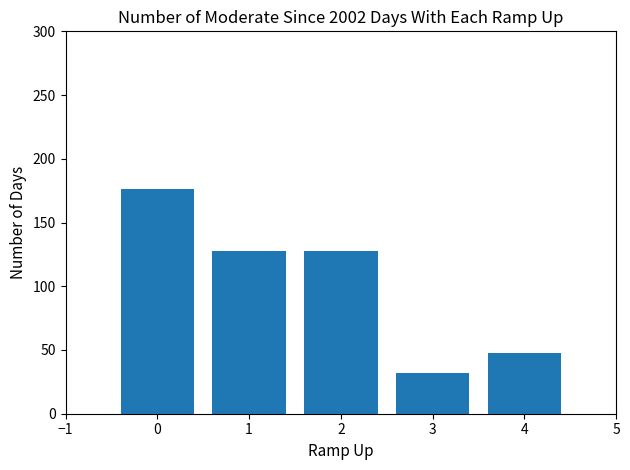

What is the approximate value at 1, to the nearest 50?

150